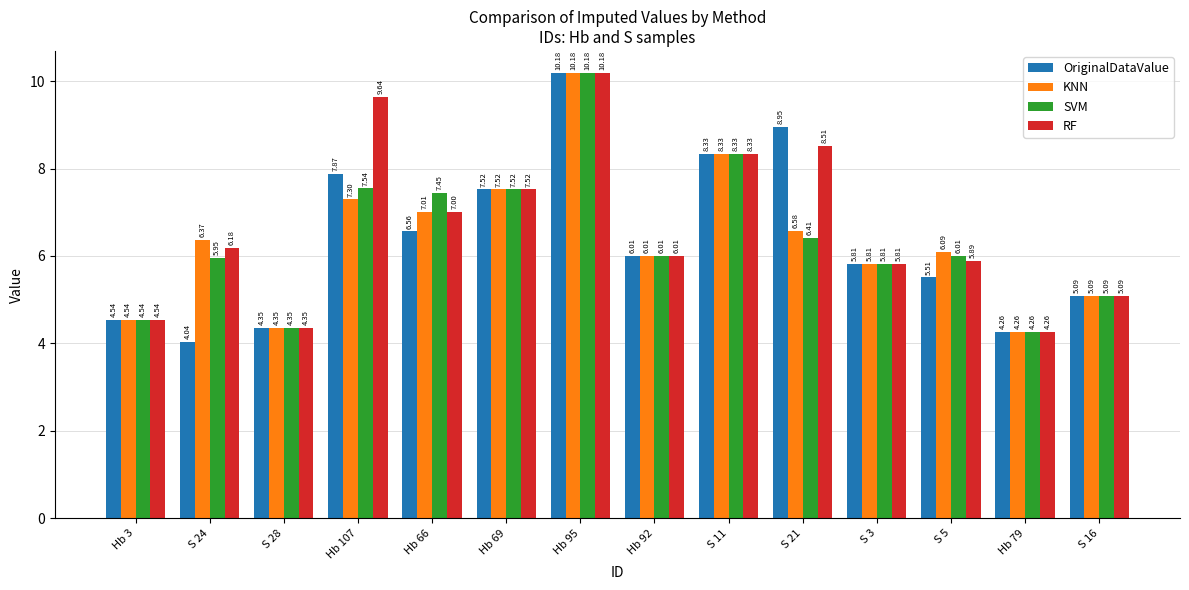

Where does the SVM series first go above 6?

Hb 107